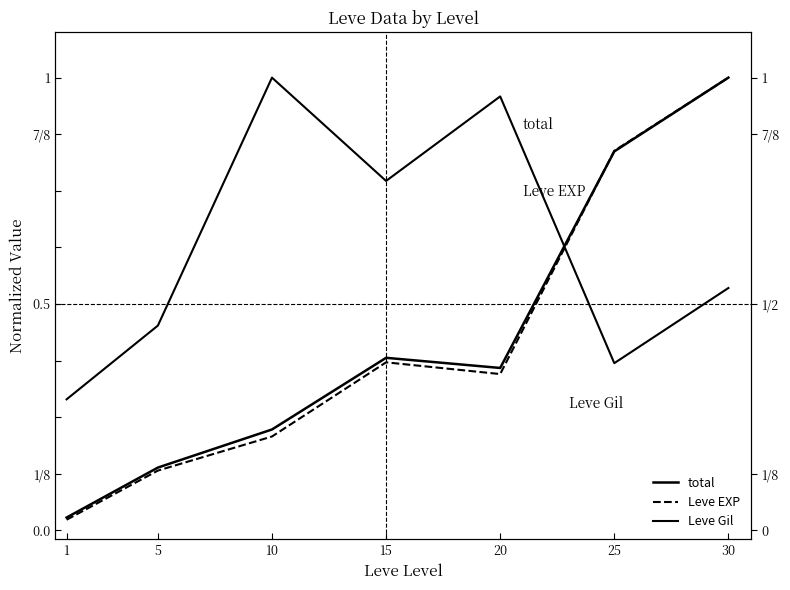

The total series shows 0.2 at 15. True or false?

False